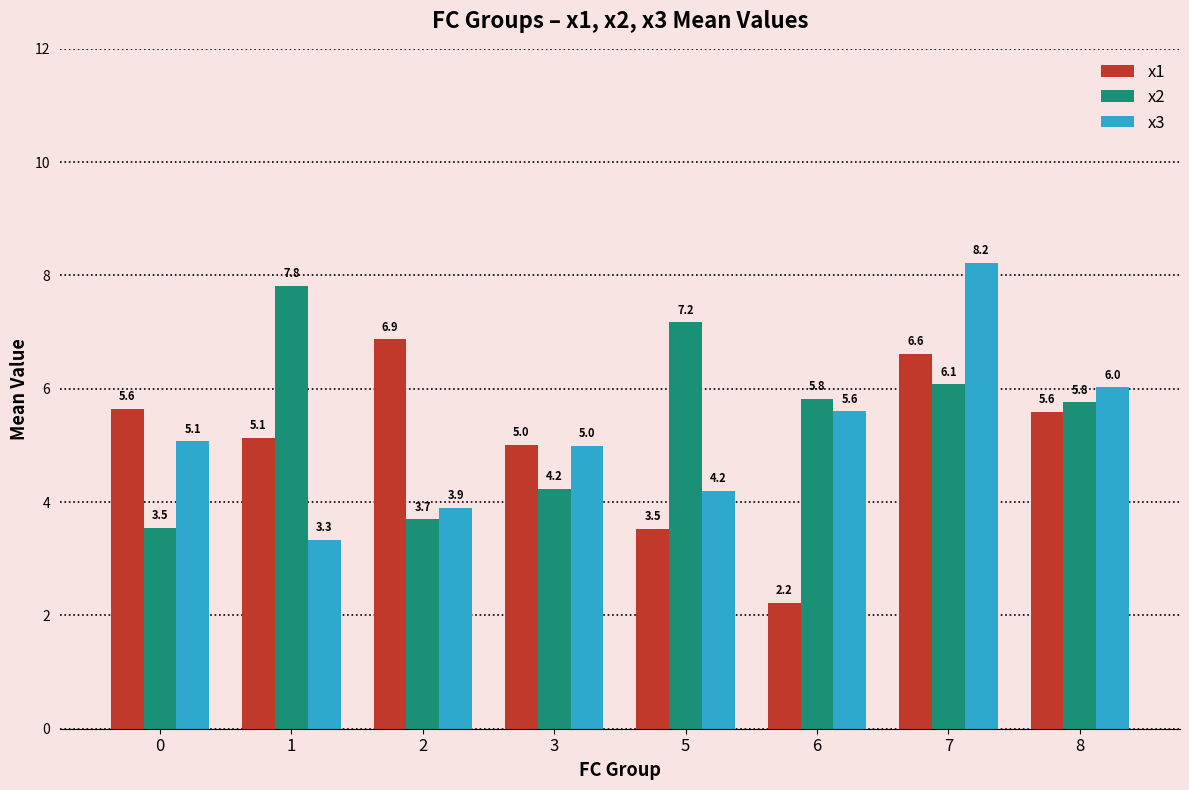

What is the total value across all series at 7?

20.9